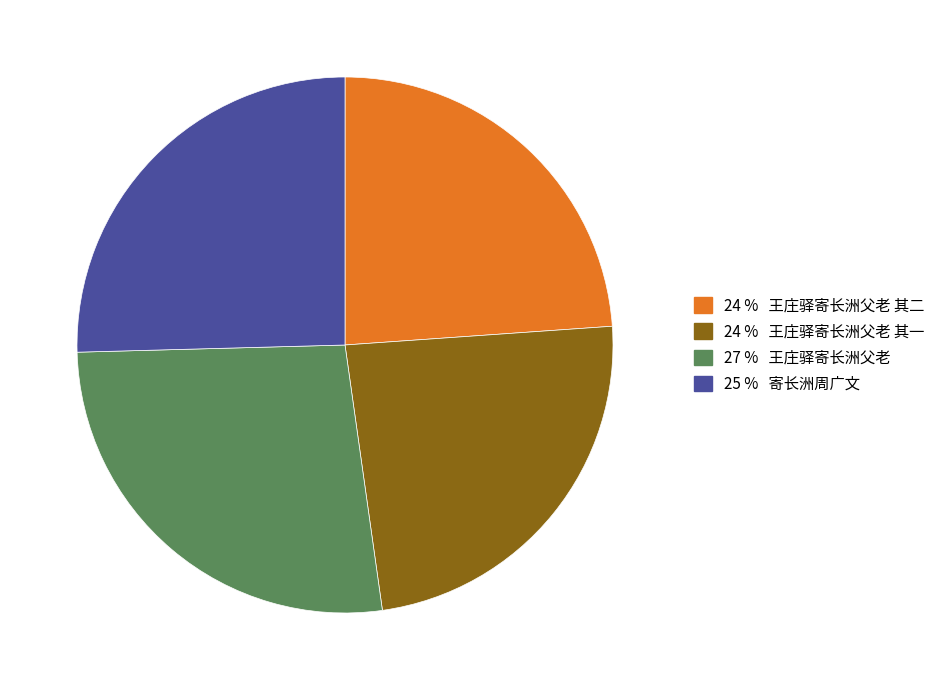

How many slices are in this pie chart?

4